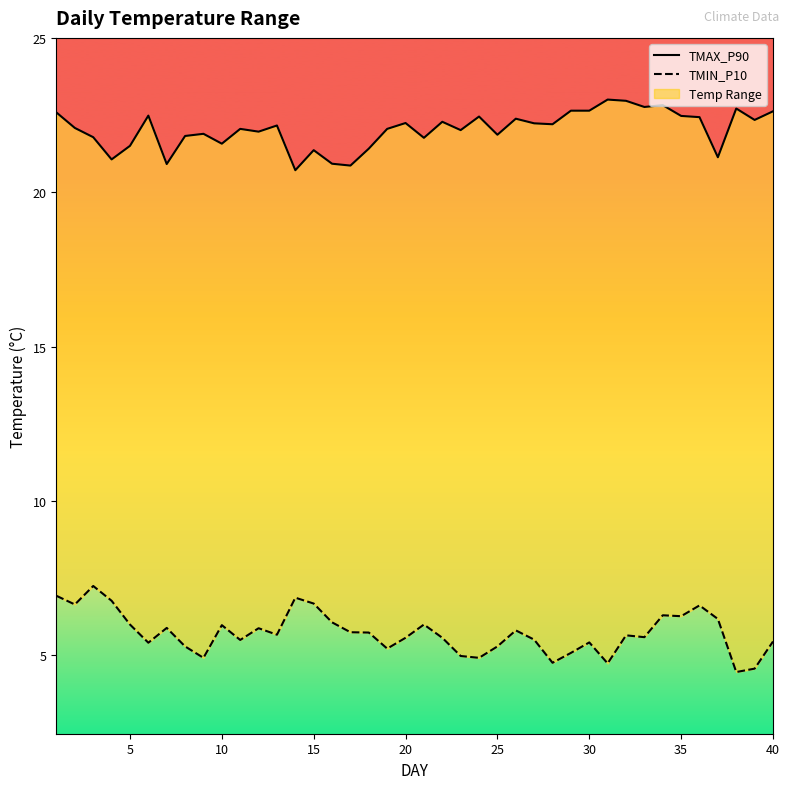

True or false: TMIN_P10 and TMAX_P90 intersect in this chart.

False